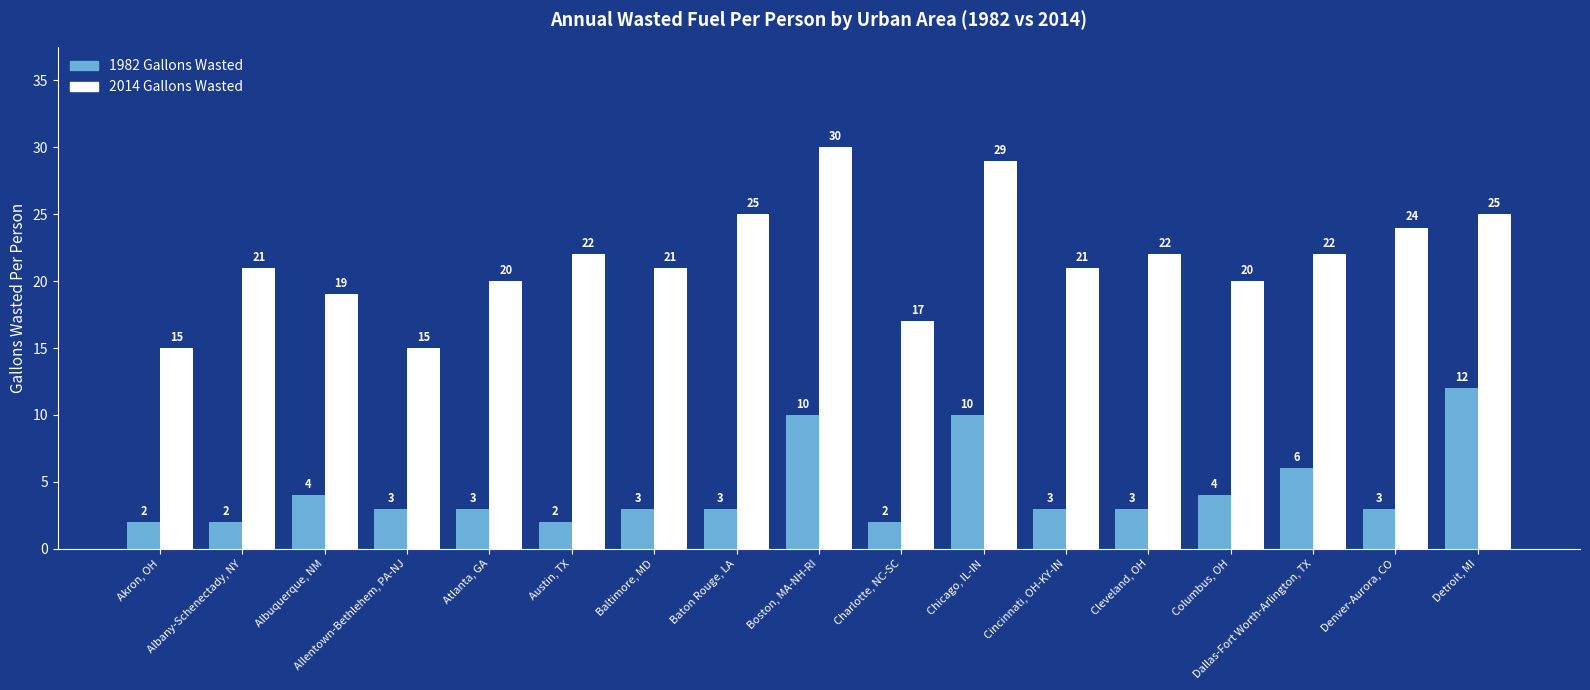

Reading left to right, what are all the values shown in this chart?

1982 Gallons Wasted: Akron, OH=2	Albany-Schenectady, NY=2	Albuquerque, NM=4	Allentown-Bethlehem, PA-NJ=3	Atlanta, GA=3	Austin, TX=2	Baltimore, MD=3	Baton Rouge, LA=3	Boston, MA-NH-RI=10	Charlotte, NC-SC=2	Chicago, IL-IN=10	Cincinnati, OH-KY-IN=3	Cleveland, OH=3	Columbus, OH=4	Dallas-Fort Worth-Arlington, TX=6	Denver-Aurora, CO=3	Detroit, MI=12
2014 Gallons Wasted: Akron, OH=15	Albany-Schenectady, NY=21	Albuquerque, NM=19	Allentown-Bethlehem, PA-NJ=15	Atlanta, GA=20	Austin, TX=22	Baltimore, MD=21	Baton Rouge, LA=25	Boston, MA-NH-RI=30	Charlotte, NC-SC=17	Chicago, IL-IN=29	Cincinnati, OH-KY-IN=21	Cleveland, OH=22	Columbus, OH=20	Dallas-Fort Worth-Arlington, TX=22	Denver-Aurora, CO=24	Detroit, MI=25